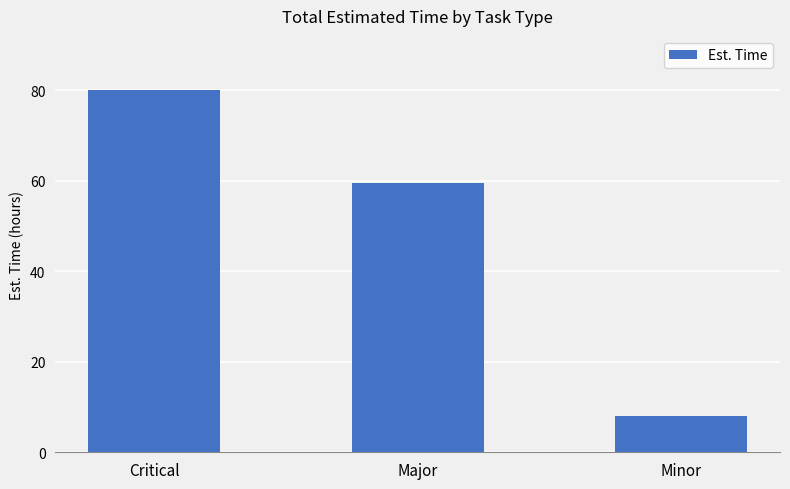

How many bars are there in total?

3